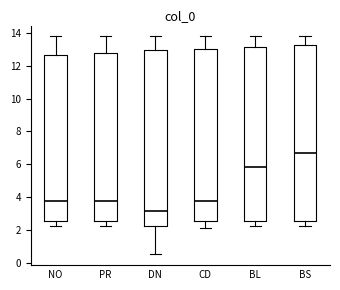

Reading left to right, transcribe this box plot: for each box, give where its median line is, the range the box spans, and where its two whiskers end, as read against the y-axis. The values are not printed on the chart, so give them approximately, as read against the axis.

NO: median 3.8, box 2.6 to 12.6, whiskers 2.2 to 13.8
PR: median 3.8, box 2.6 to 12.8, whiskers 2.2 to 13.8
DN: median 3.2, box 2.2 to 13.0, whiskers 0.6 to 13.8
CD: median 3.8, box 2.6 to 13.0, whiskers 2.2 to 13.8
BL: median 5.8, box 2.6 to 13.2, whiskers 2.2 to 13.8
BS: median 6.6, box 2.6 to 13.2, whiskers 2.2 to 13.8